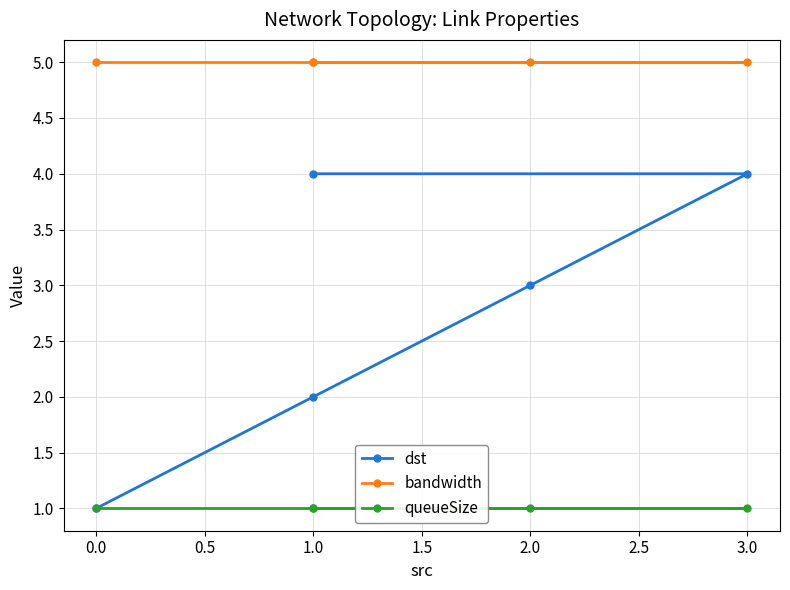

Which series changed the most between 0.0 and 1.0?

dst